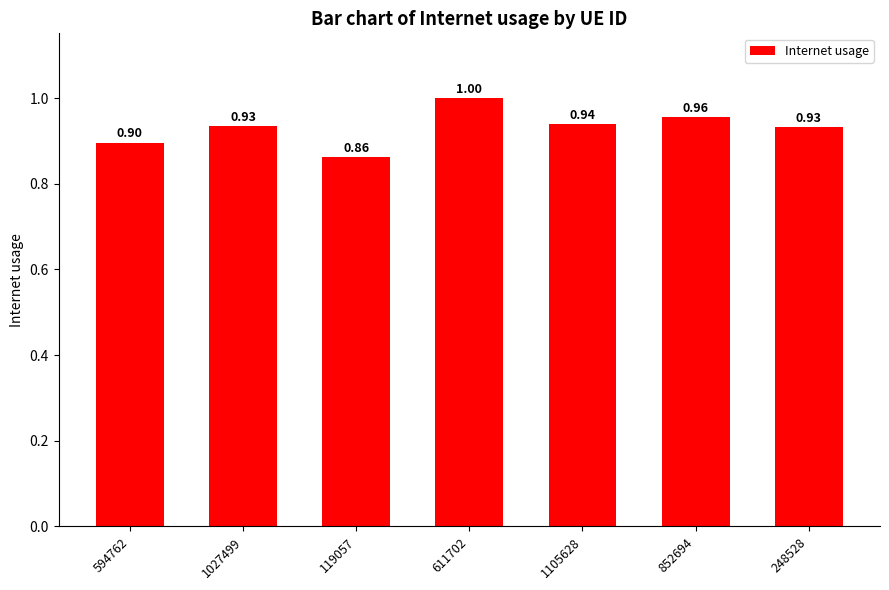

What is the smallest value displayed?

0.9